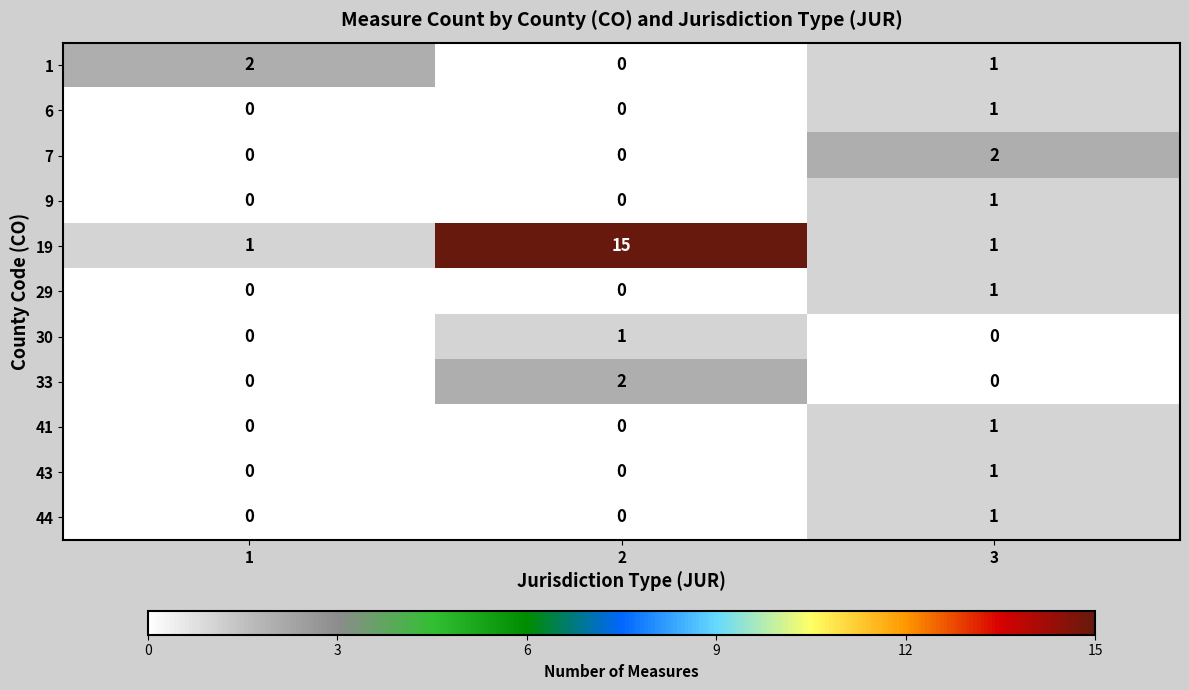

How many 41 values are between 0 and 1?

3